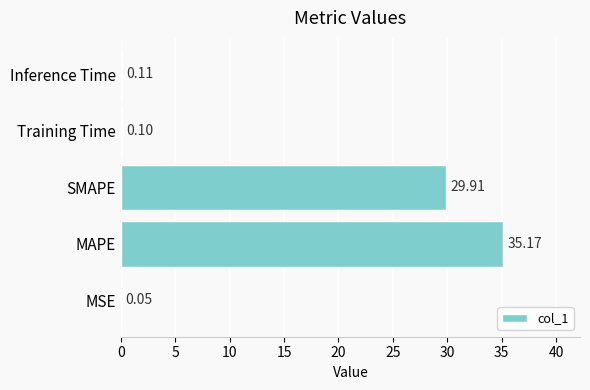

What is the greatest value displayed?

35.2